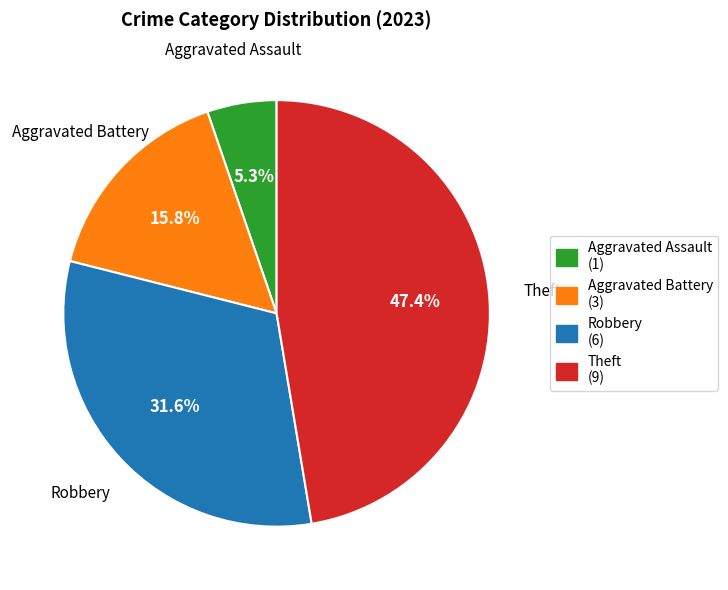

What percentage is NOT represented by Aggravated Battery?

84.2%